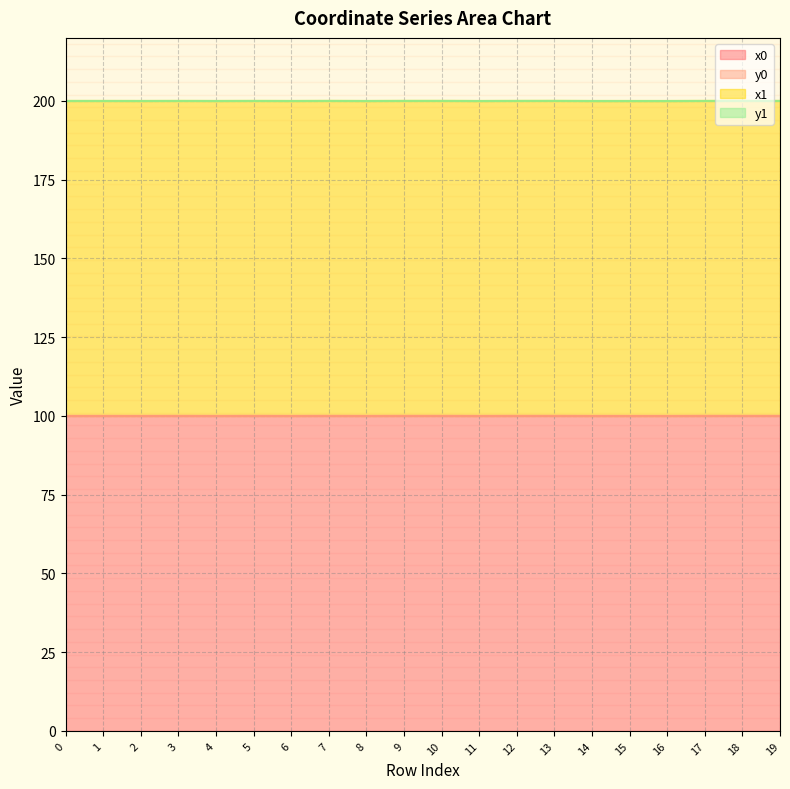

Which series has the largest total across all categories?

x1